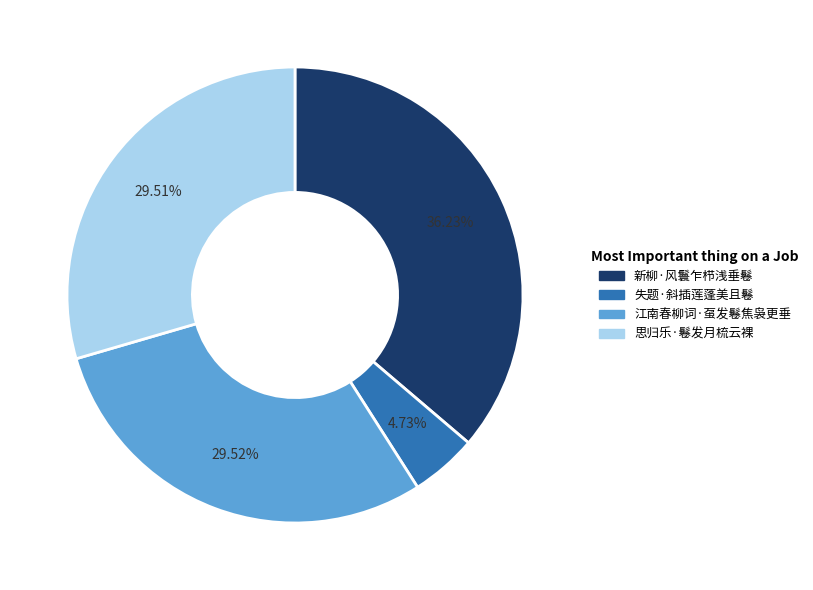

Combined, do 新柳·风鬟乍栉浅垂鬈 and 思归乐·鬈发月梳云裸 account for over 50%?

Yes